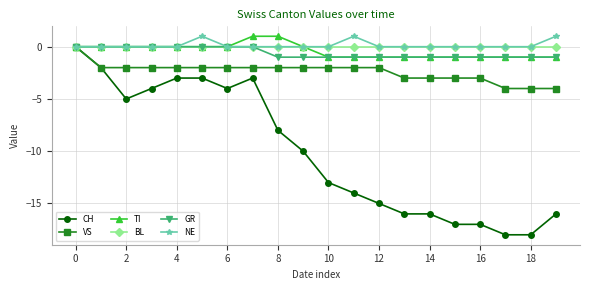

Which series has the widest spread of values?

CH